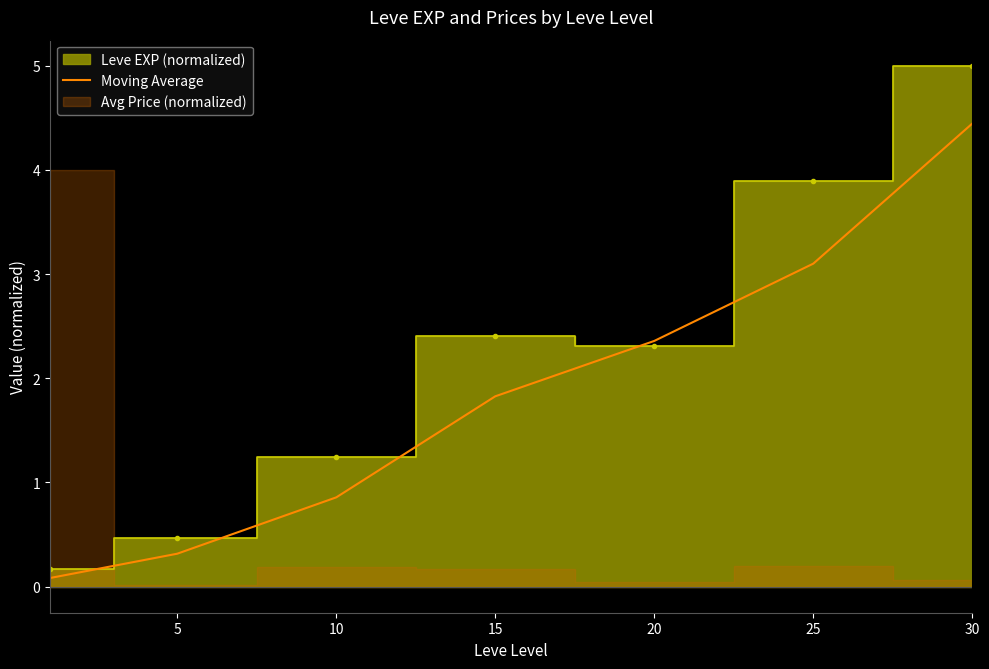

Where does the Moving Average series first go above 1?

15